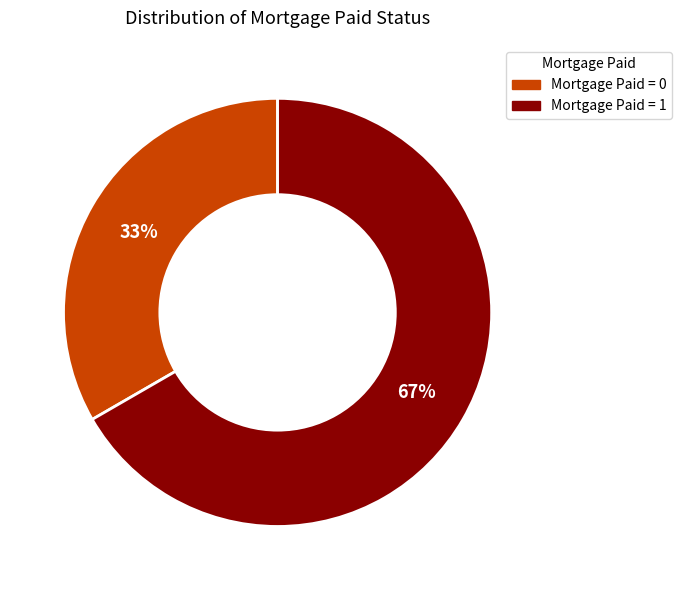

Is the sum of Mortgage Paid = 0 and Mortgage Paid = 1 greater than half?

Yes